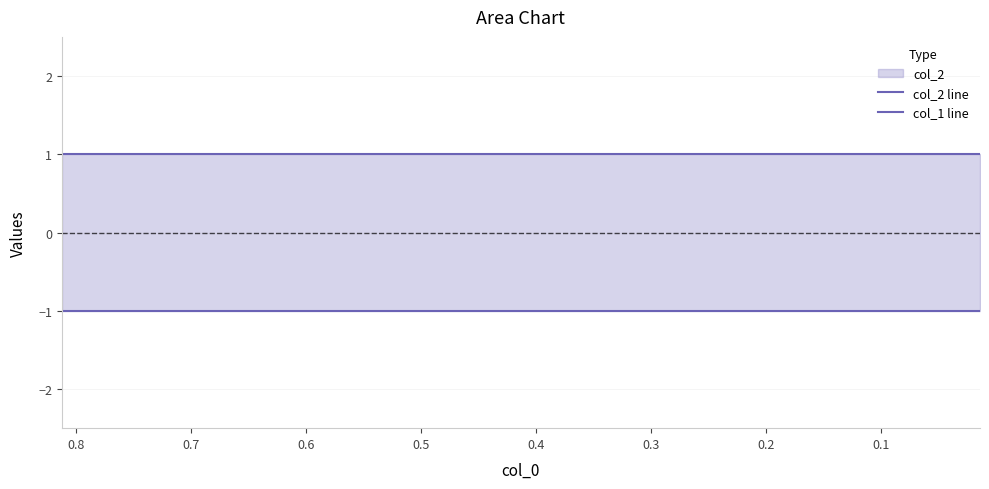

The col_2 line series shows 1 at 0.8. True or false?

False